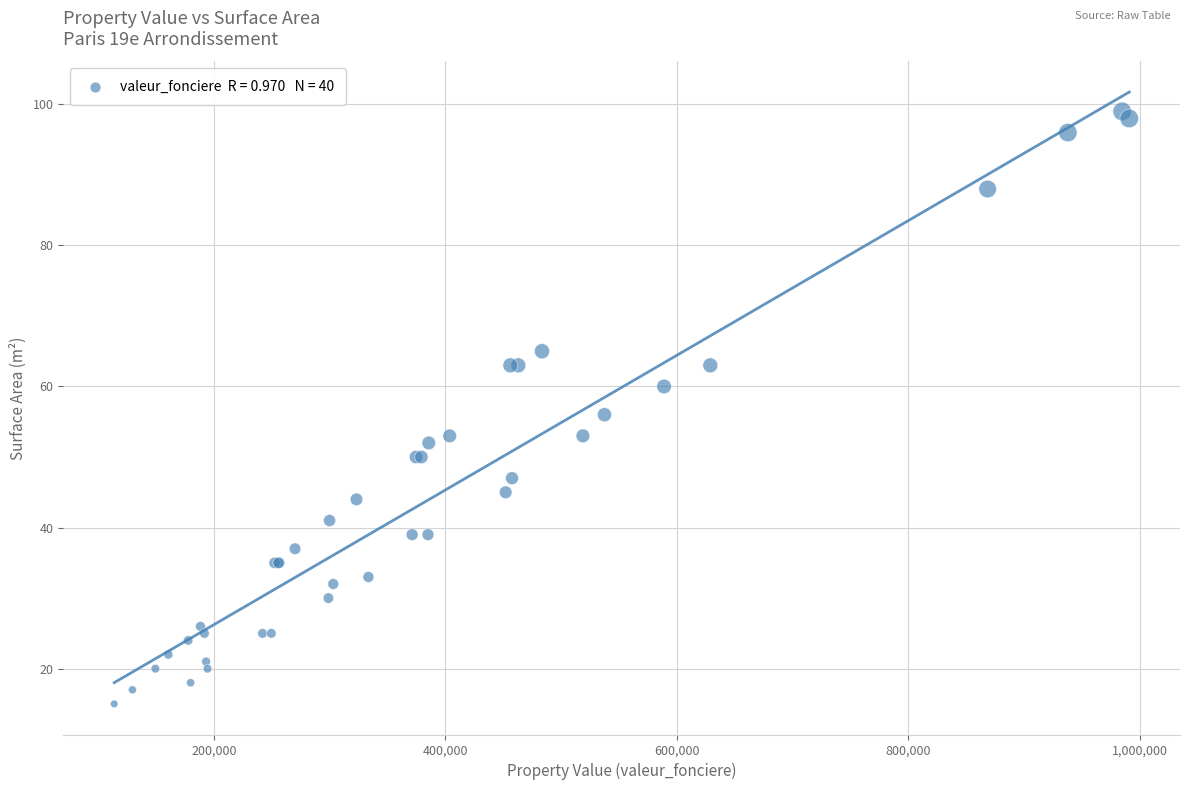

What Y value in the scatter plot is closest to 57?

56